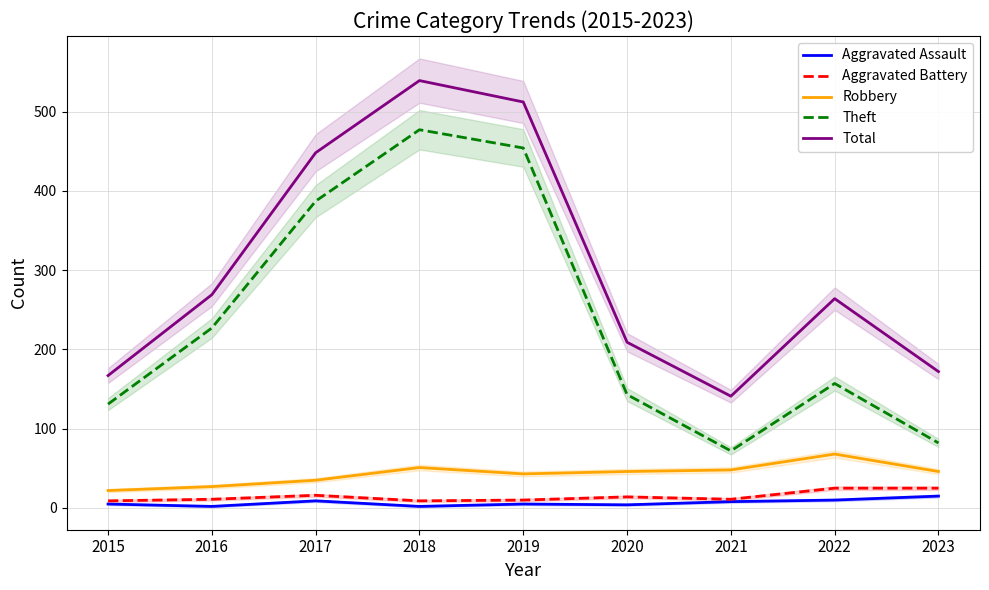

True or false: Aggravated Assault and Theft cross at least once.

False